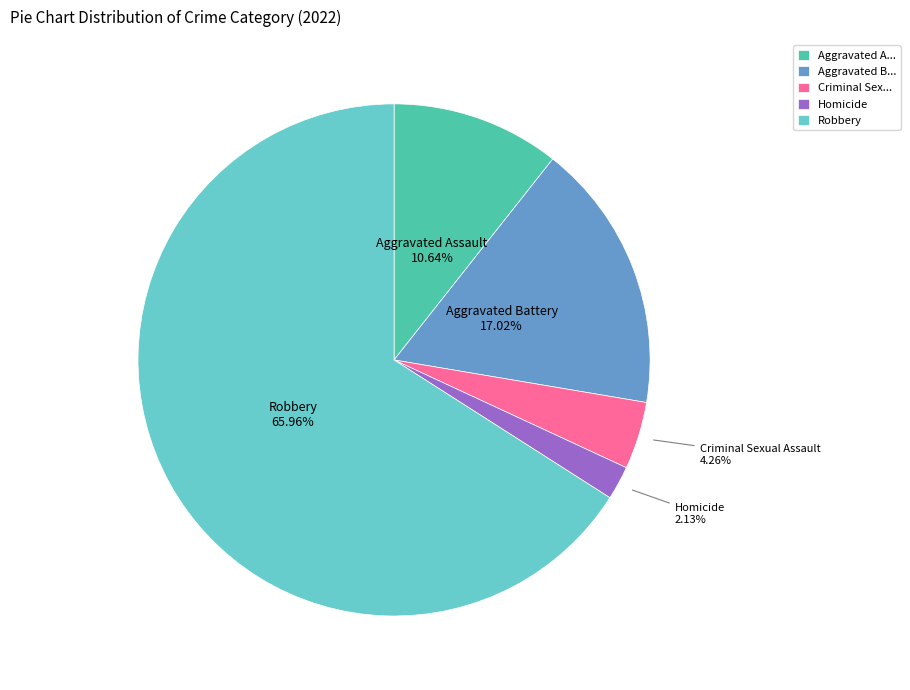

What is the smallest slice in the pie chart?

Homicide